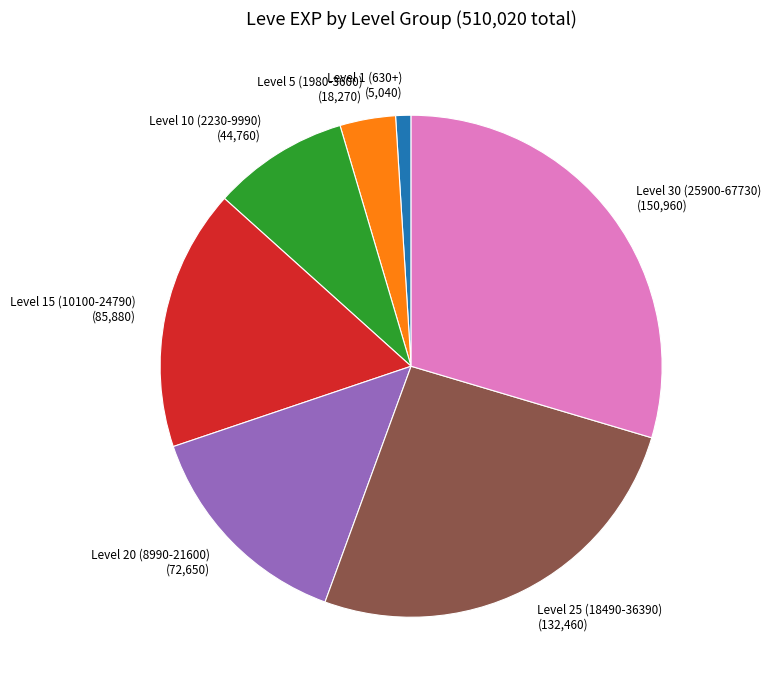

Is the sum of Level 5 (1980-3600) (18,270) and Level 30 (25900-67730) (150,960) greater than half?

No